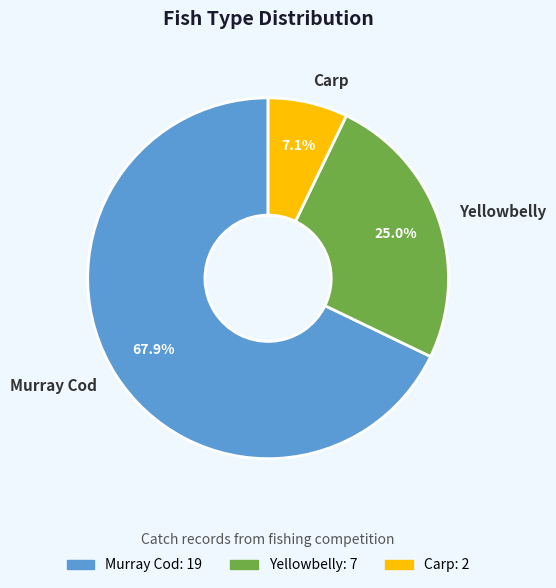

Which has a higher value, Yellowbelly or Murray Cod?

Murray Cod